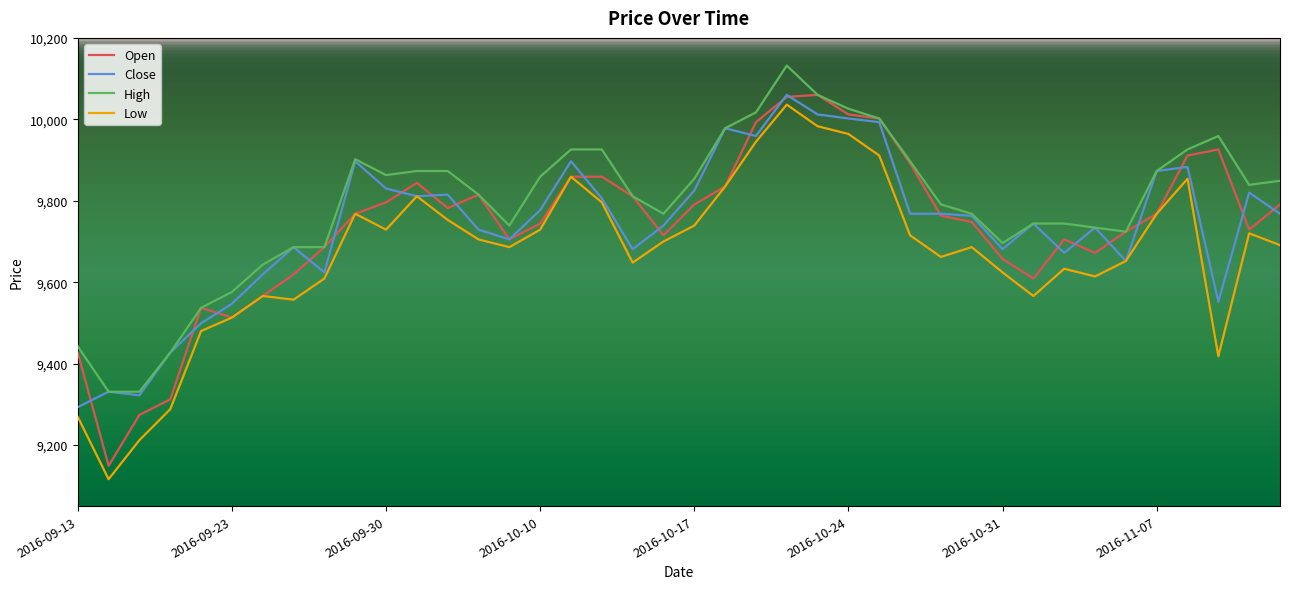

Which series has the largest total across all categories?

High